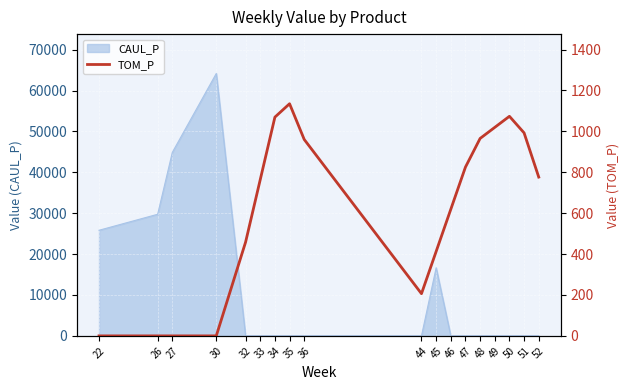

The value at 48 is 965.5. True or false?

True